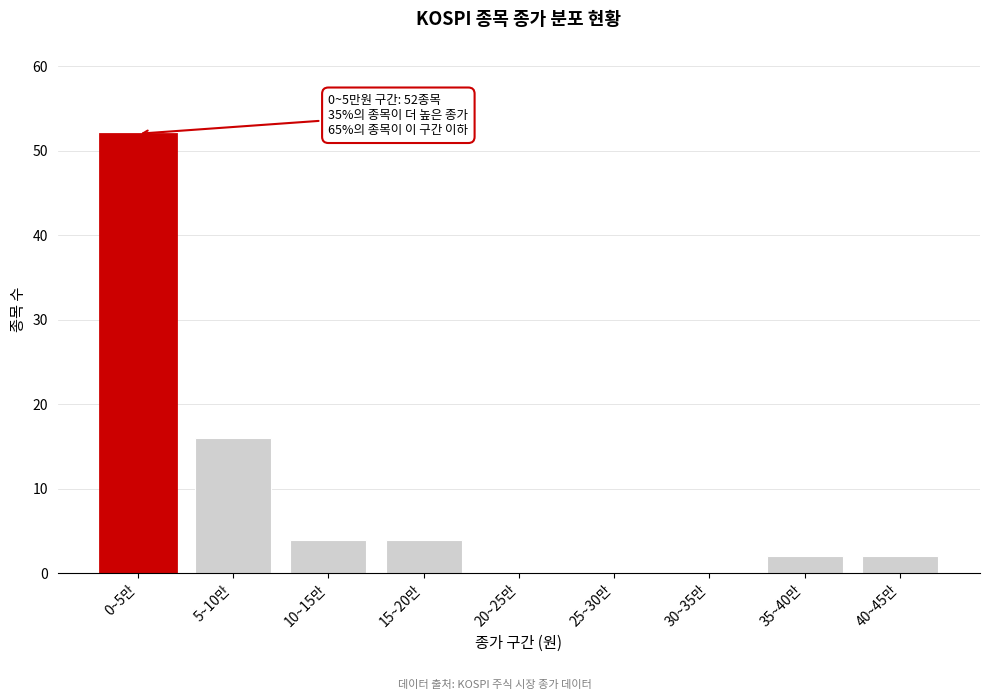

Reading left to right, what are all the values shown in this chart?

0~5만=52	5~10만=16	10~15만=4	15~20만=4	20~25만=0	25~30만=0	30~35만=0	35~40만=2	40~45만=2